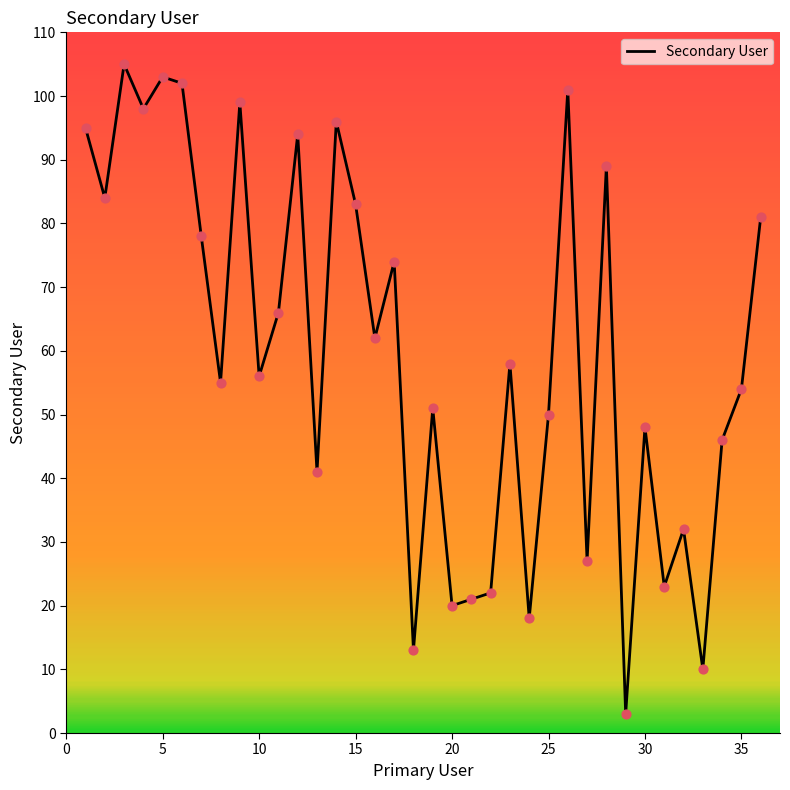

What is the difference between the maximum and minimum values?

102